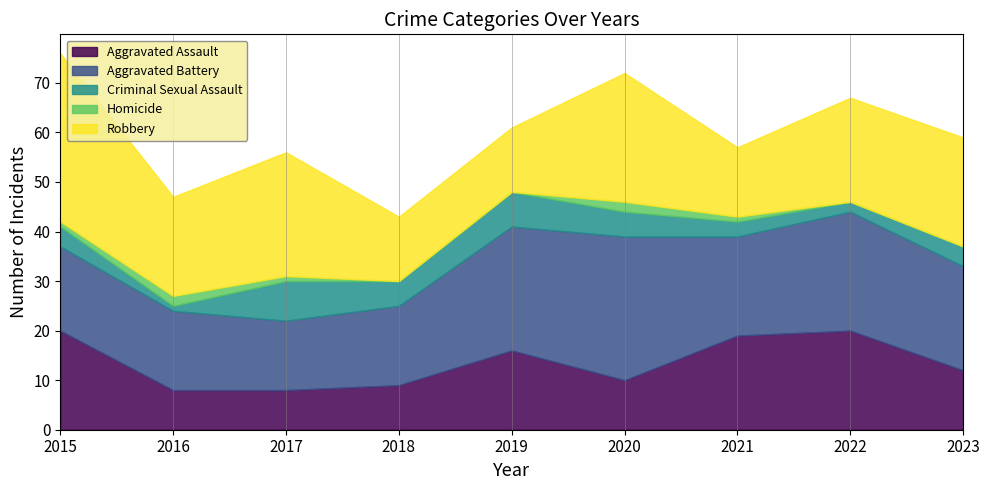

At which label does Aggravated Assault first exceed 12?

2015